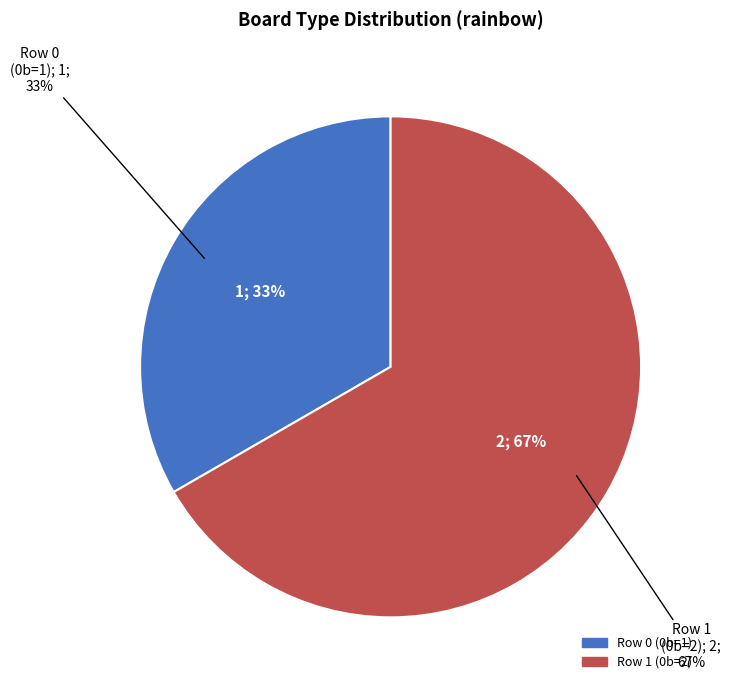

Is the sum of Row 0 (0b=1) and Row 1 (0b=2) greater than half?

Yes